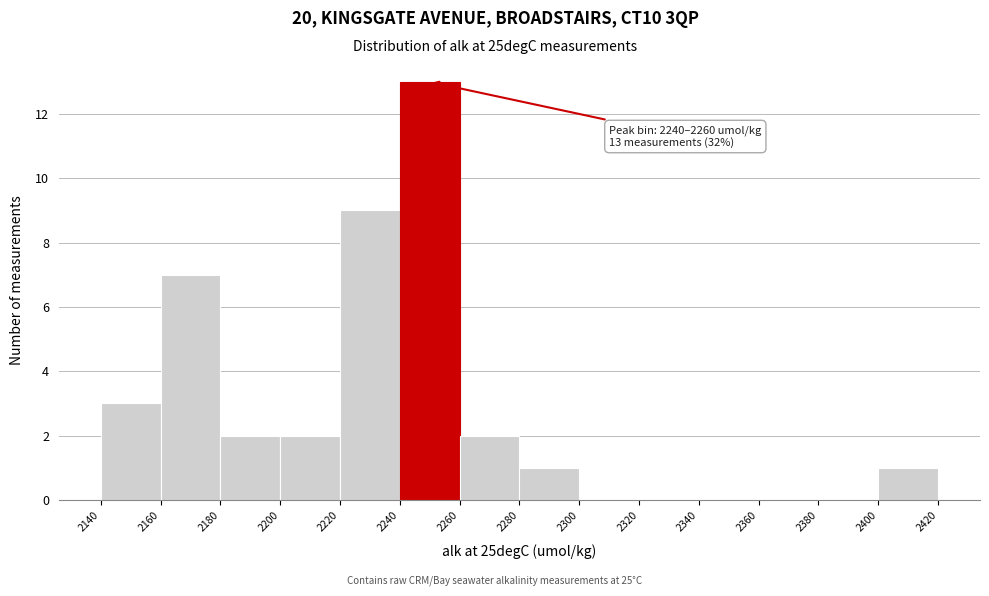

Which range on the x-axis has the tallest bar?

2240 to 2260